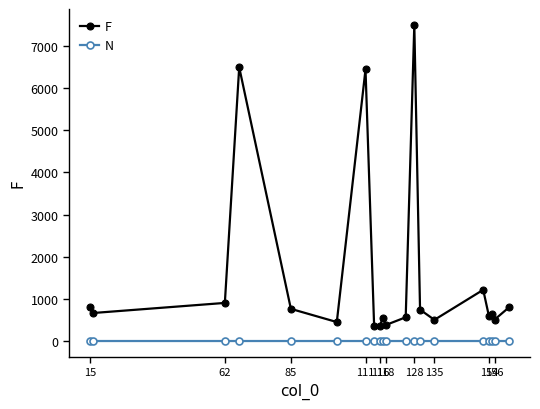

In F, how many points are lower than both neighbors (excluding endpoints)?

7